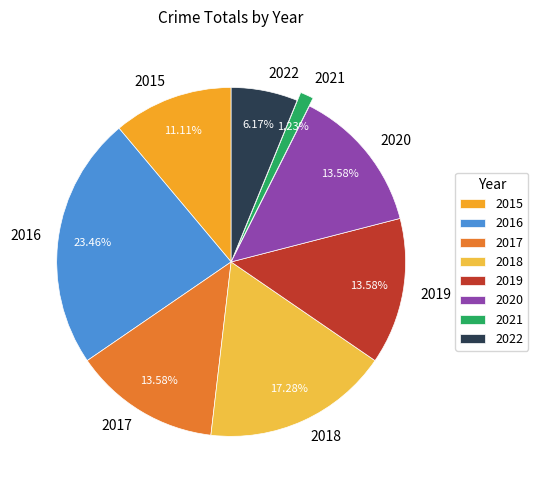

Approximately how many times larger is the value at 2019 compared to 2021?

11.0